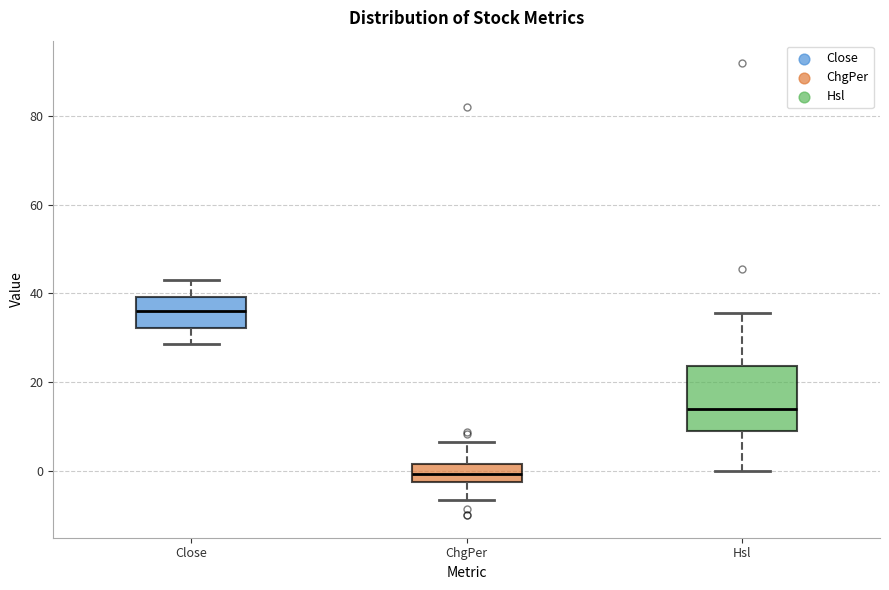

Where does the median line of the box for Close sit on the y-axis? The values are not printed on the chart, so give them approximately, as read against the axis.

36